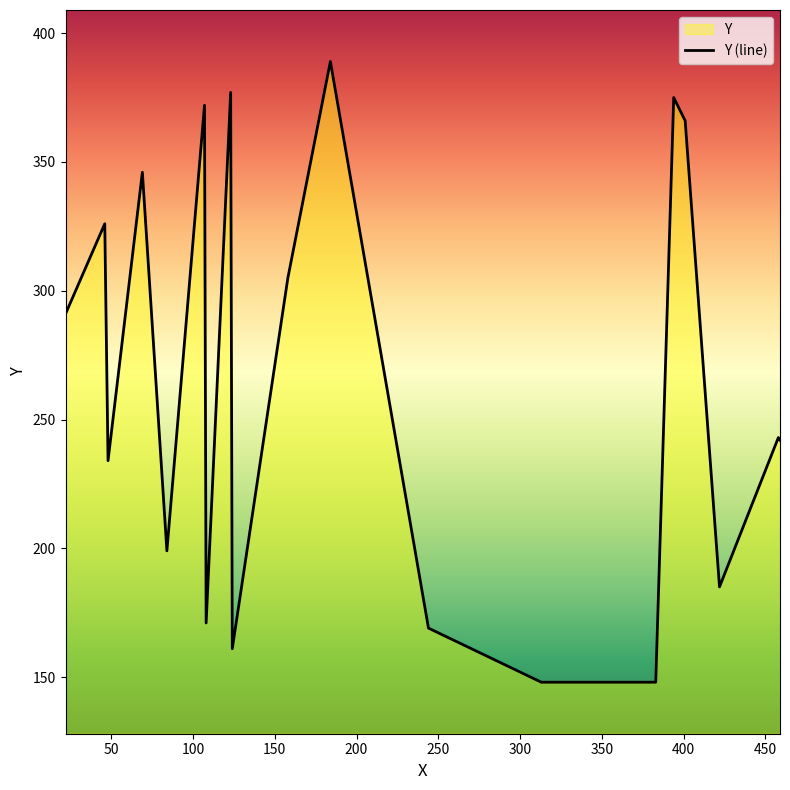

What is the greatest value displayed?

389